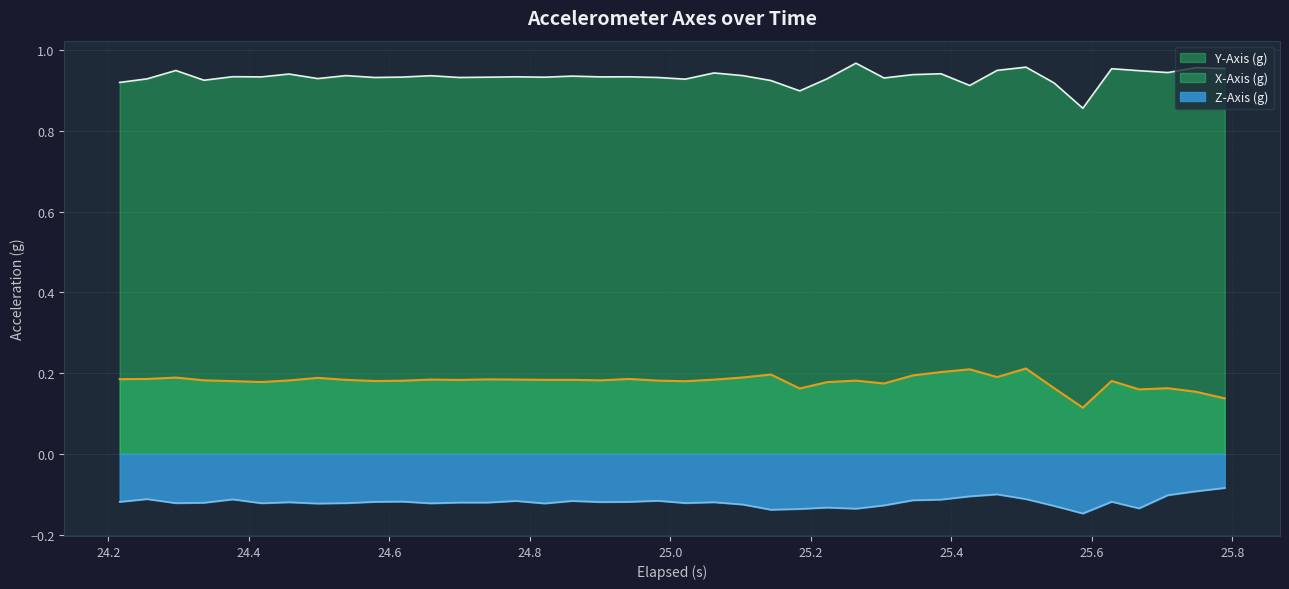

True or false: X-Axis (g) and Y-Axis (g) intersect in this chart.

False